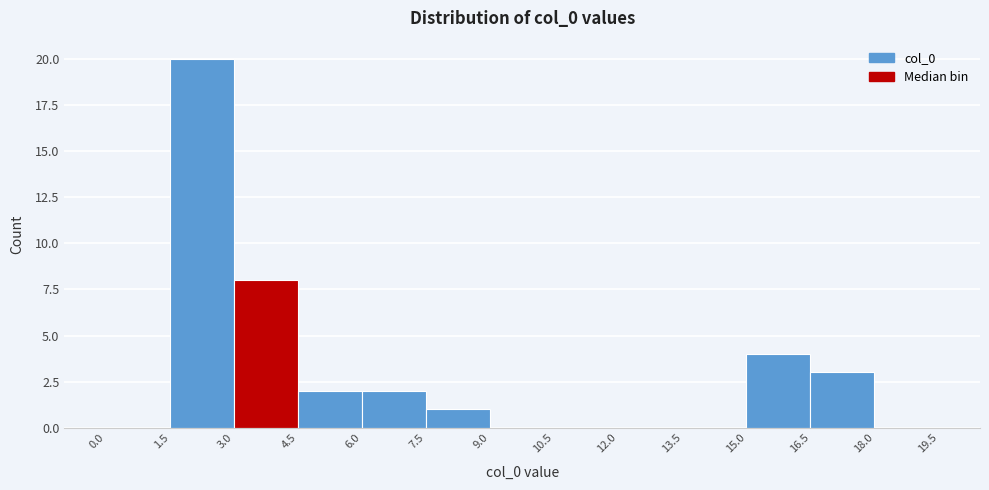

What is the height of the bar covering 15.0 to 16.5 on the x-axis? The values are not printed on the chart, so give them approximately, as read against the axis.

4